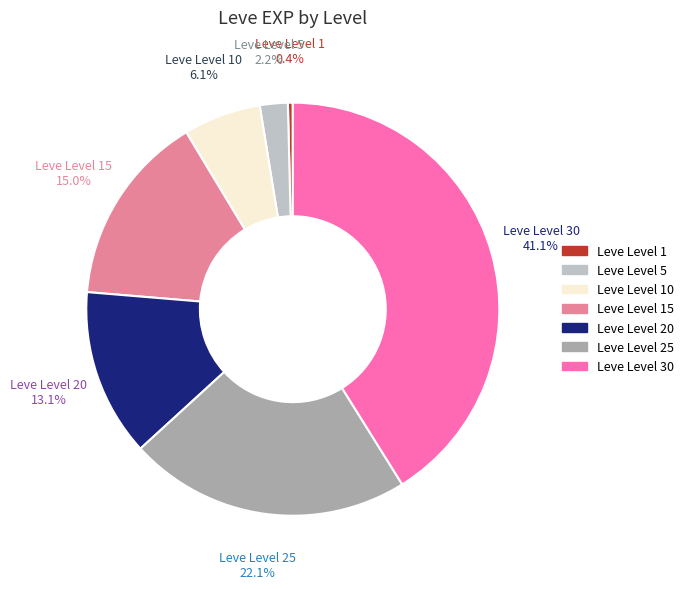

Is it true that Leve Level 25 is 33% of the pie?

False